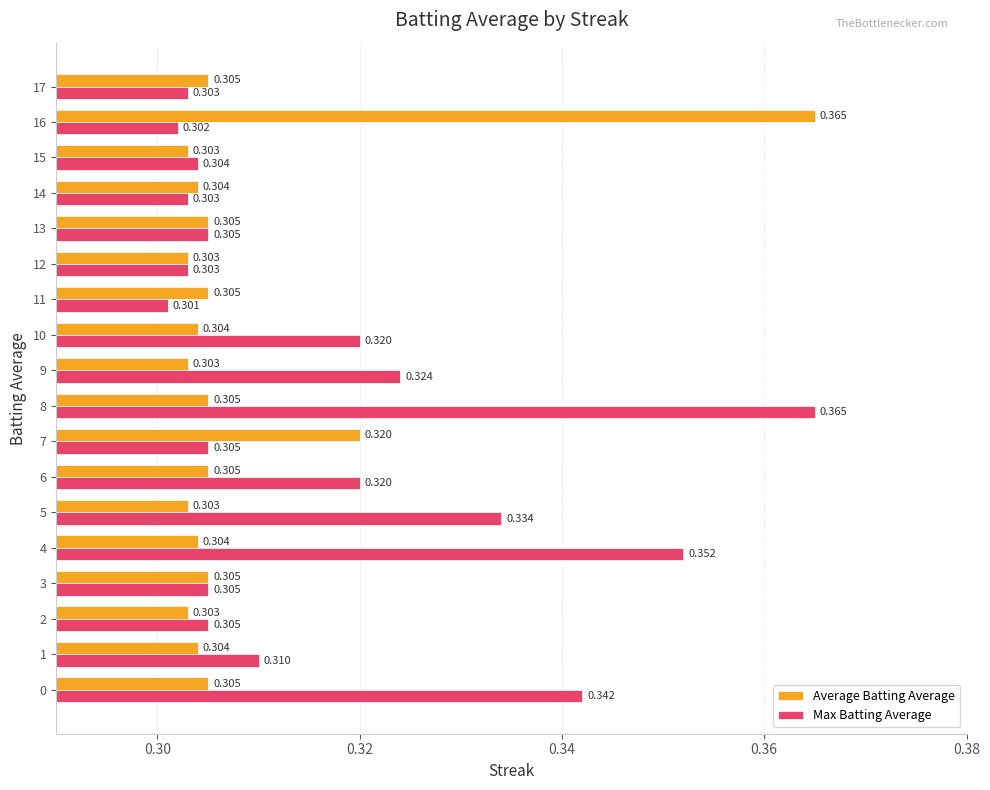

Which series has the largest total across all categories?

Max Batting Average